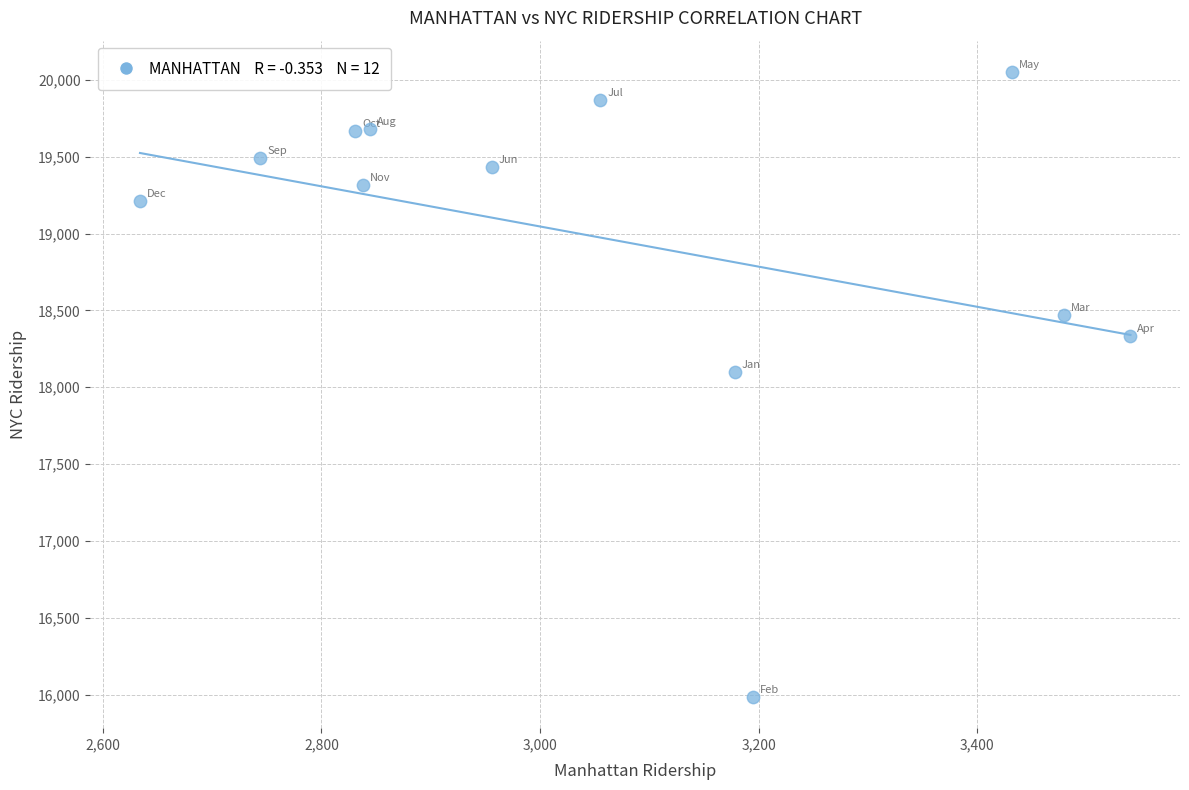

What is the range of Y values (max minus min)?

4067